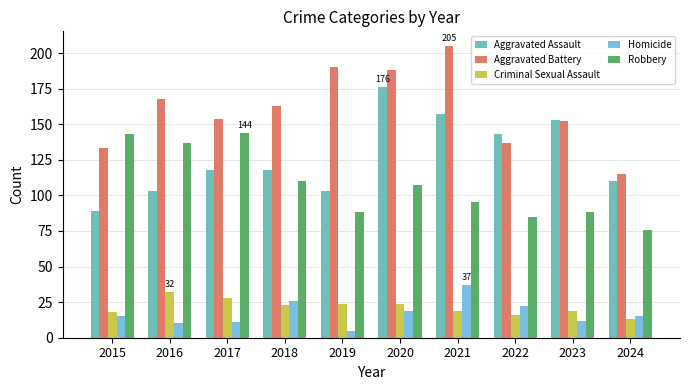

At how many categories does at least one series exceed 37?

10